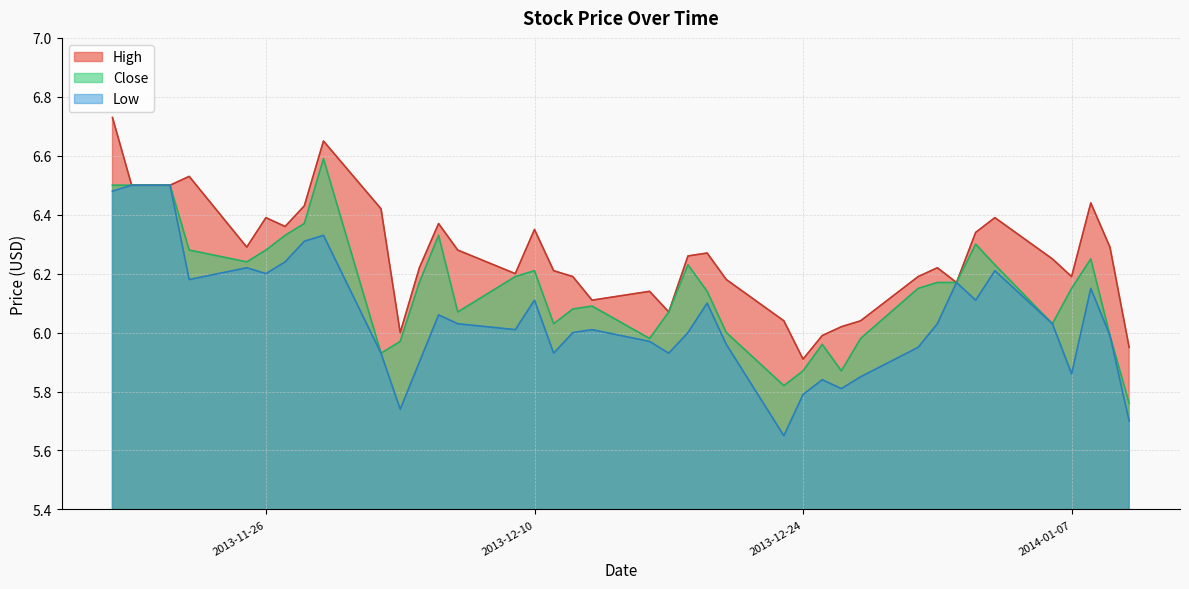

True or false: Low has more than 2 points higher than both neighbors.

True